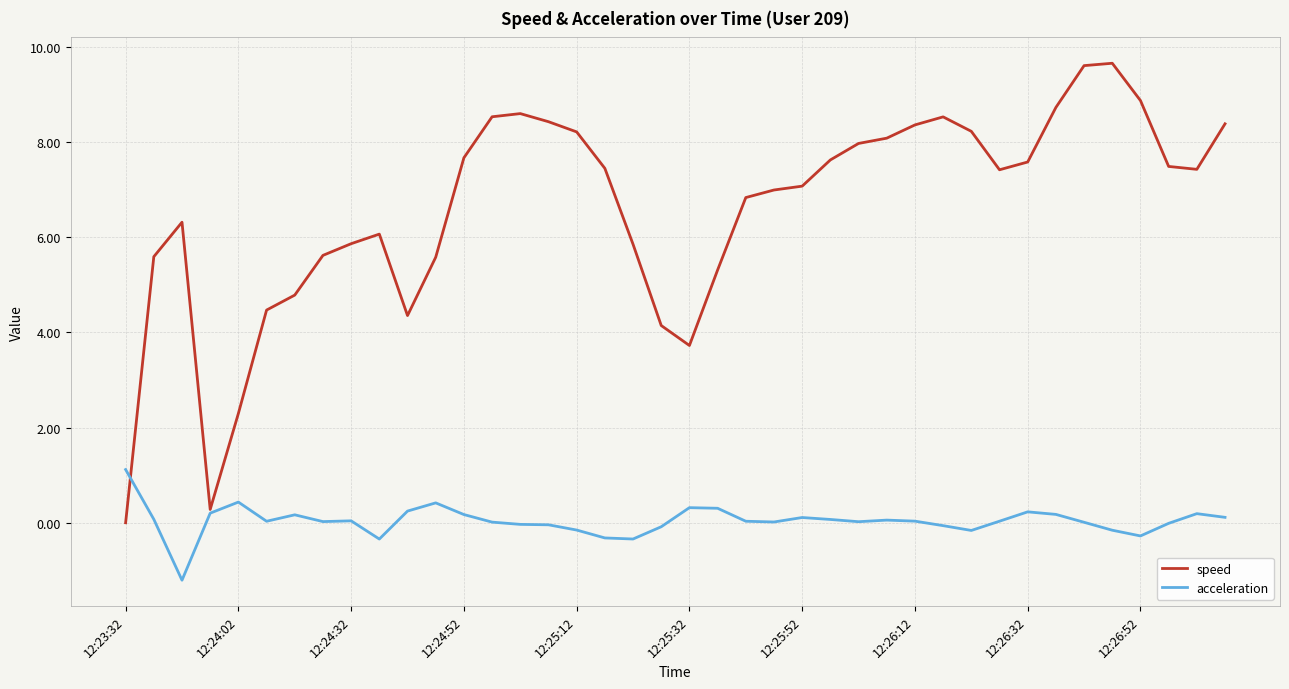

Rank the series by their average value, from highest to lowest.

speed, acceleration